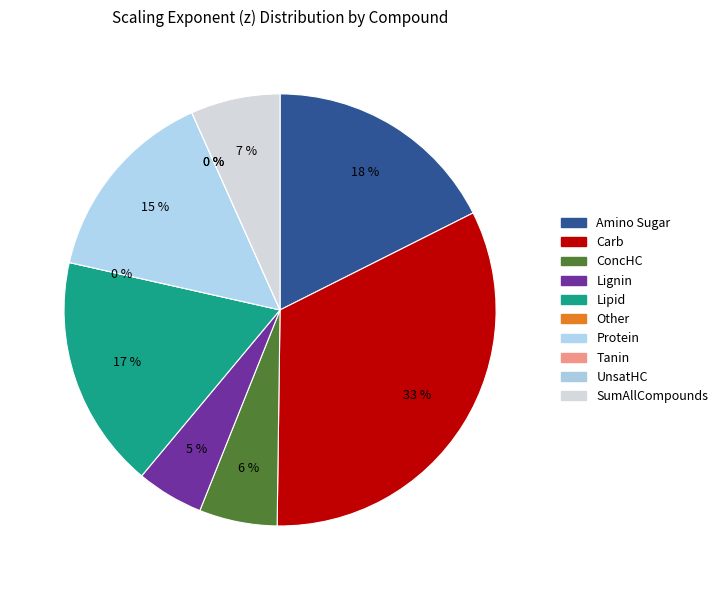

Between Amino Sugar and Tanin, which is larger?

Amino Sugar